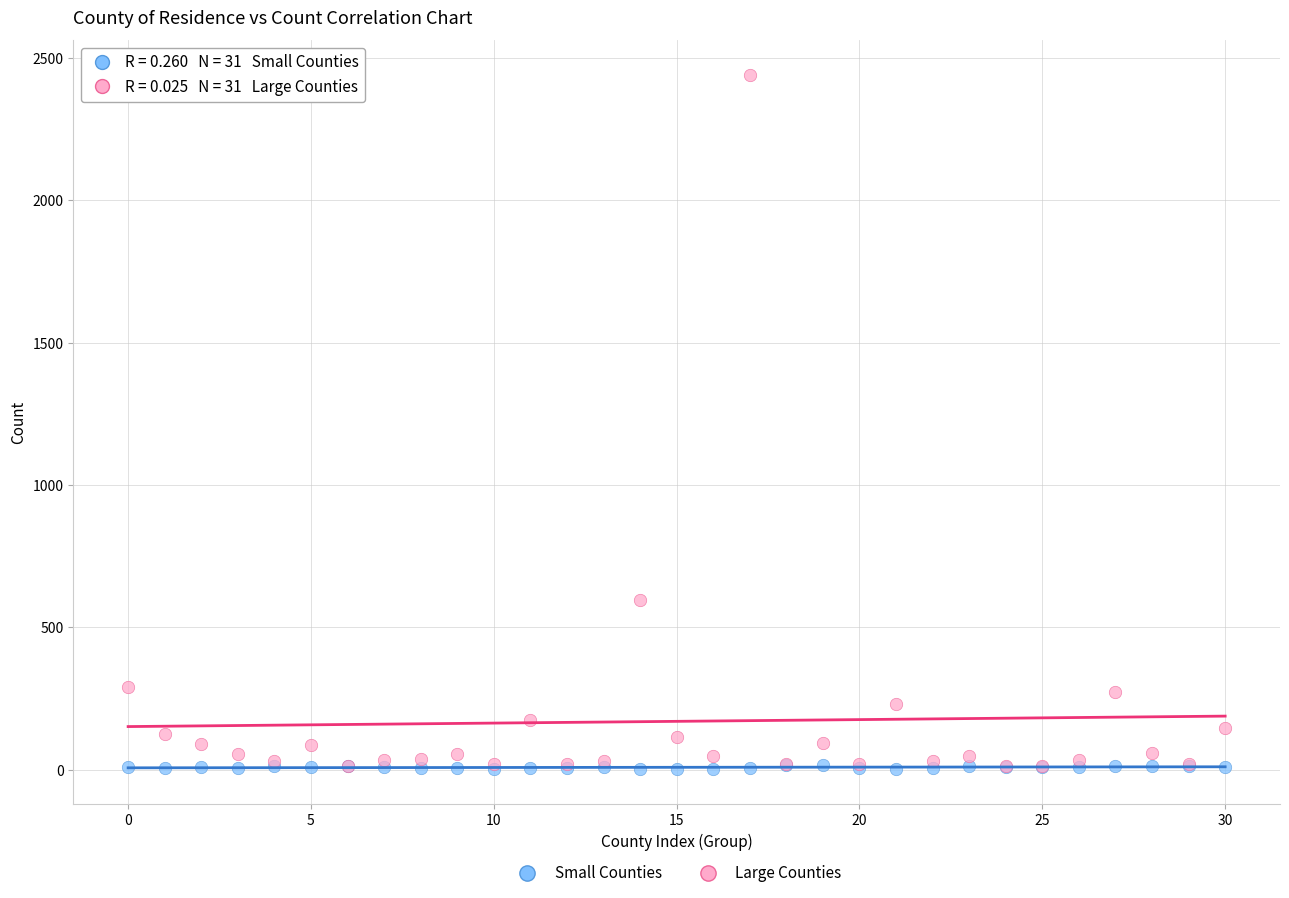

Which series has the largest Y range (max minus min)?

Large Counties